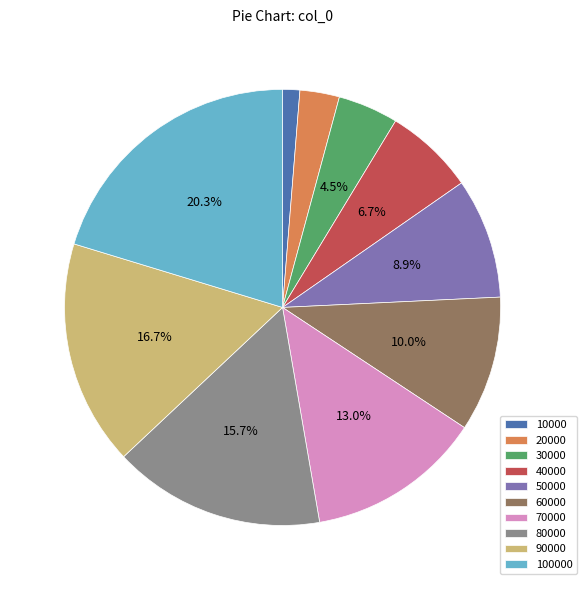

Rank the categories by value from lowest to highest.

10000, 20000, 30000, 40000, 50000, 60000, 70000, 80000, 90000, 100000